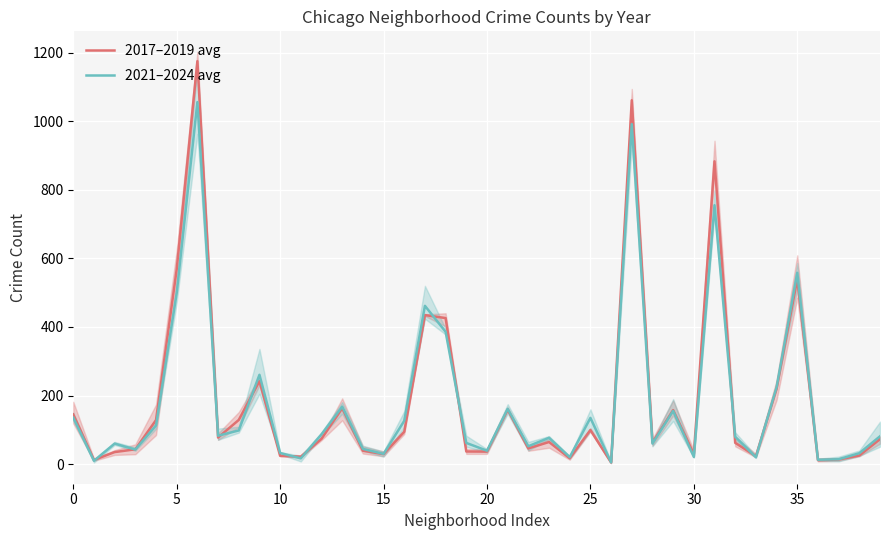

Is the value of 2021–2024 avg at 23 greater than the value of 2017–2019 avg at 40?

No